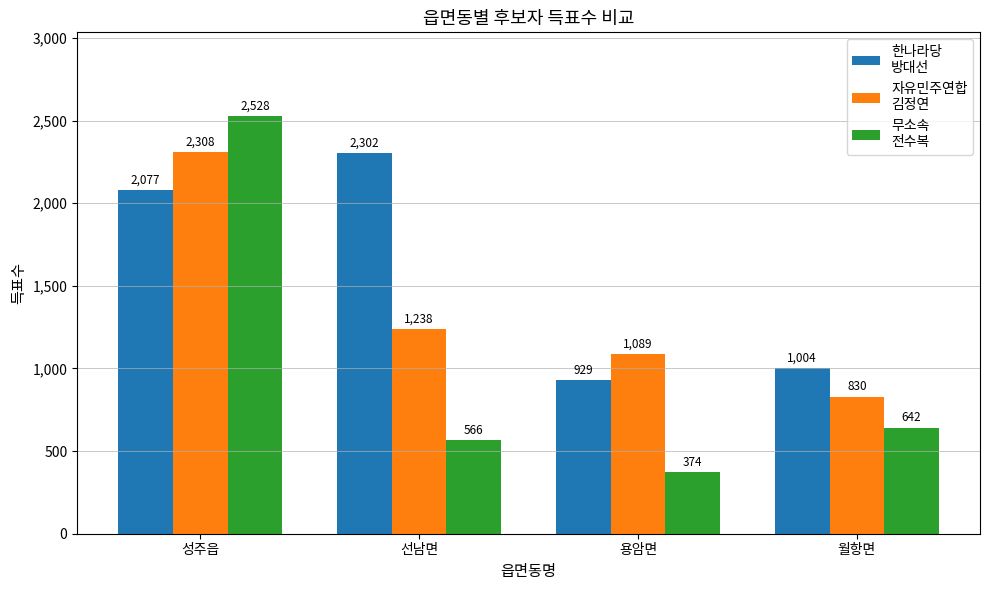

At which category is the sum across all series the highest?

성주읍